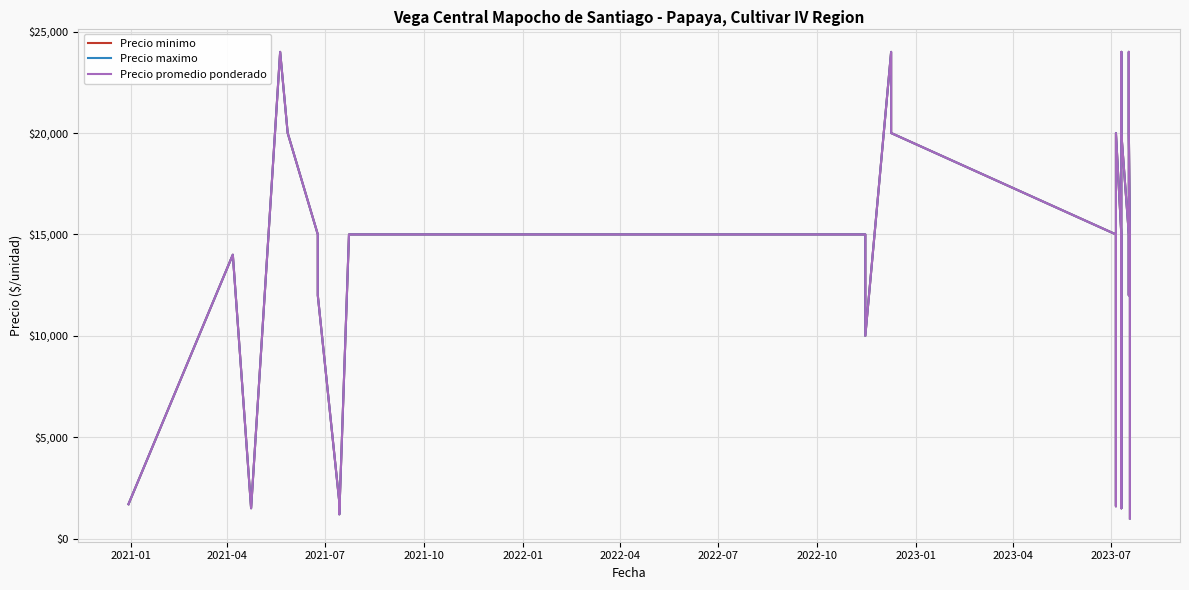

Does the chart display data point markers on the line(s)?

No